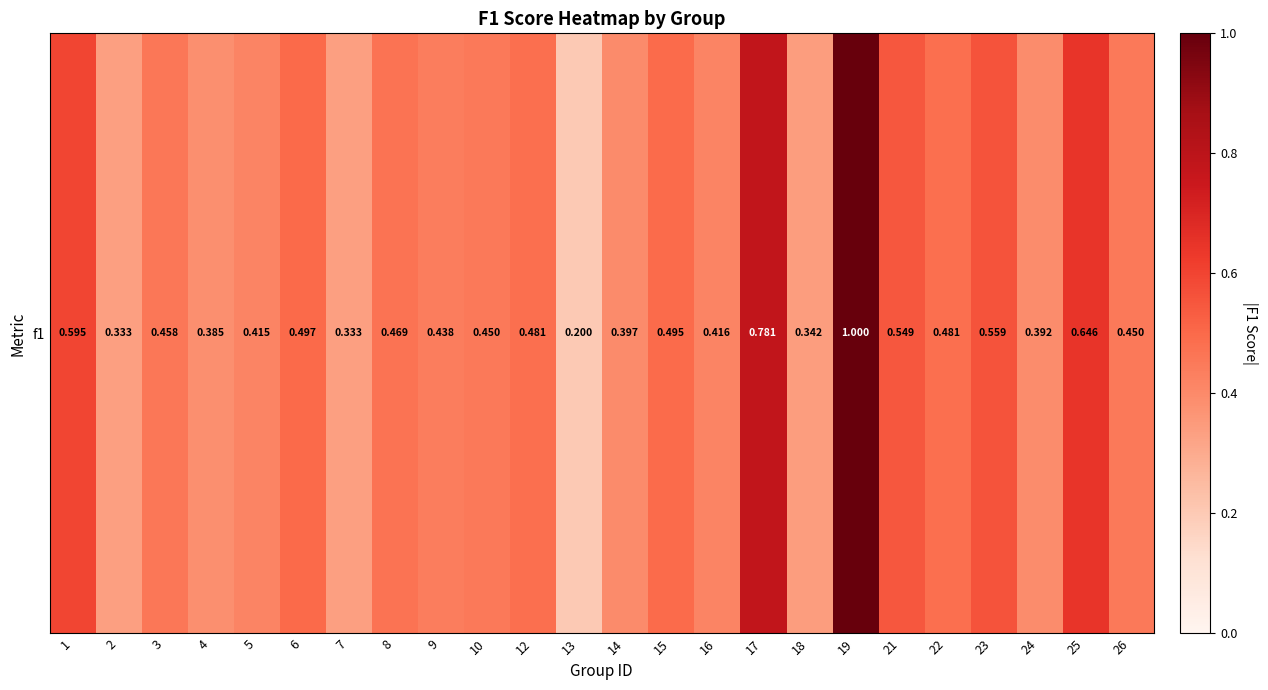

Reading left to right, transcribe all the data shown in this chart.

1=0.6	2=0.3	3=0.5	4=0.4	5=0.4	6=0.5	7=0.3	8=0.5	9=0.4	10=0.5	12=0.5	13=0.2	14=0.4	15=0.5	16=0.4	17=0.8	18=0.3	19=1.0	21=0.5	22=0.5	23=0.6	24=0.4	25=0.6	26=0.5